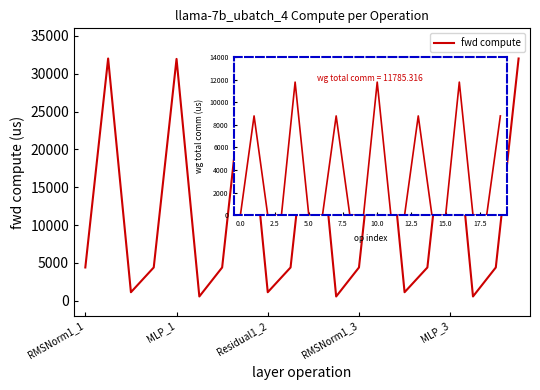

What is the difference between the maximum and minimum values?

31451.5